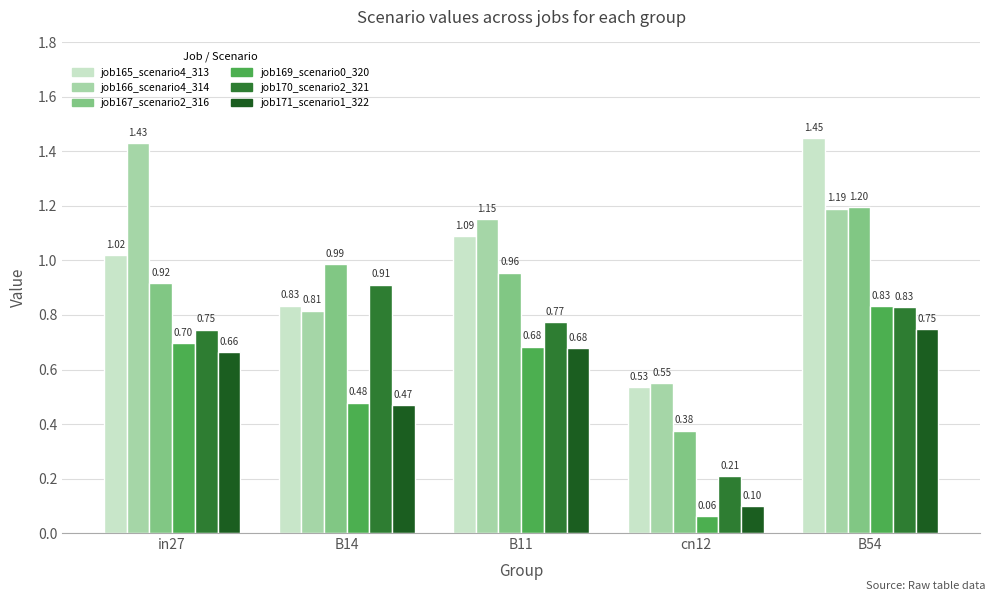

Is it true that job170_scenario2_321 equals 1.2 at B14?

False